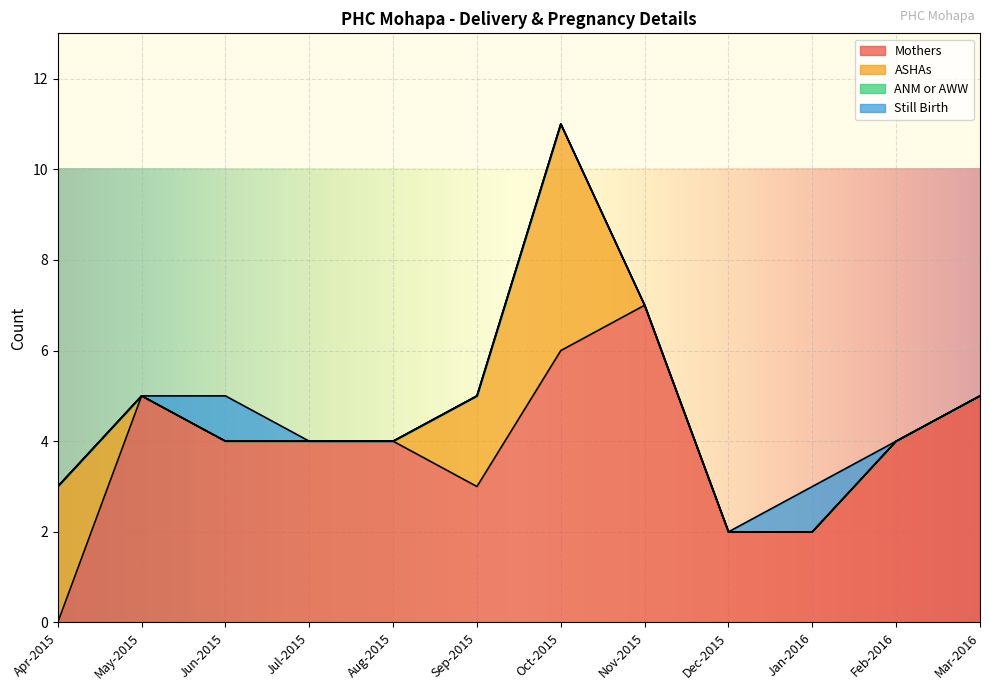

Where is Still Birth nearest to the value 0?

Apr-2015